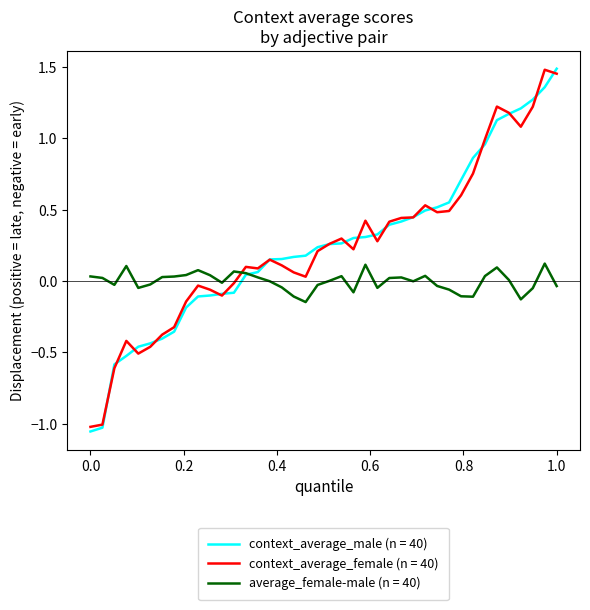

True or false: average_female-male (n = 40) and context_average_female (n = 40) intersect in this chart.

True